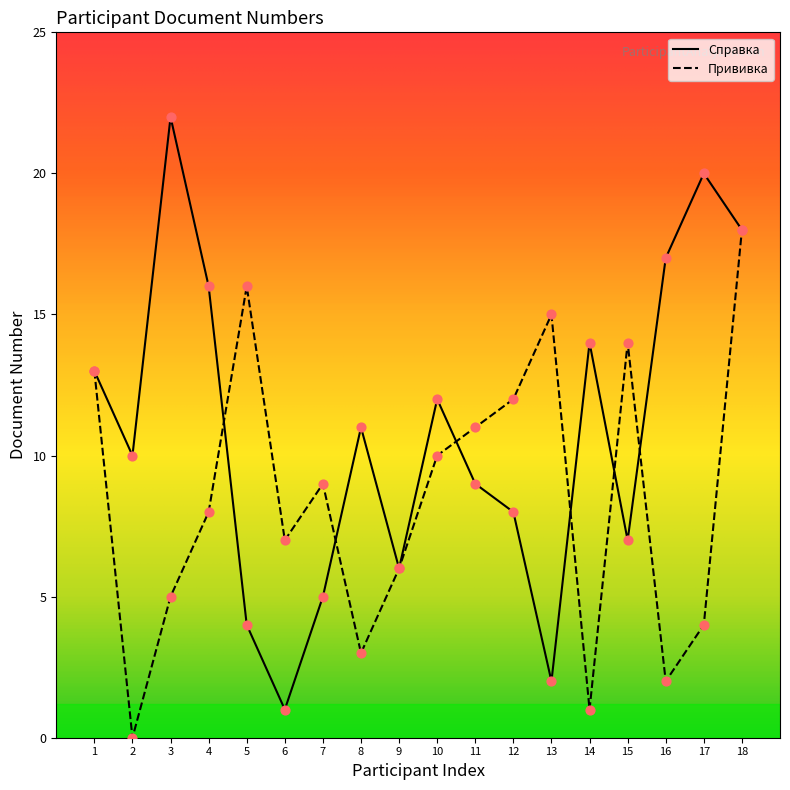

What is the highest value of the Справка series?

22